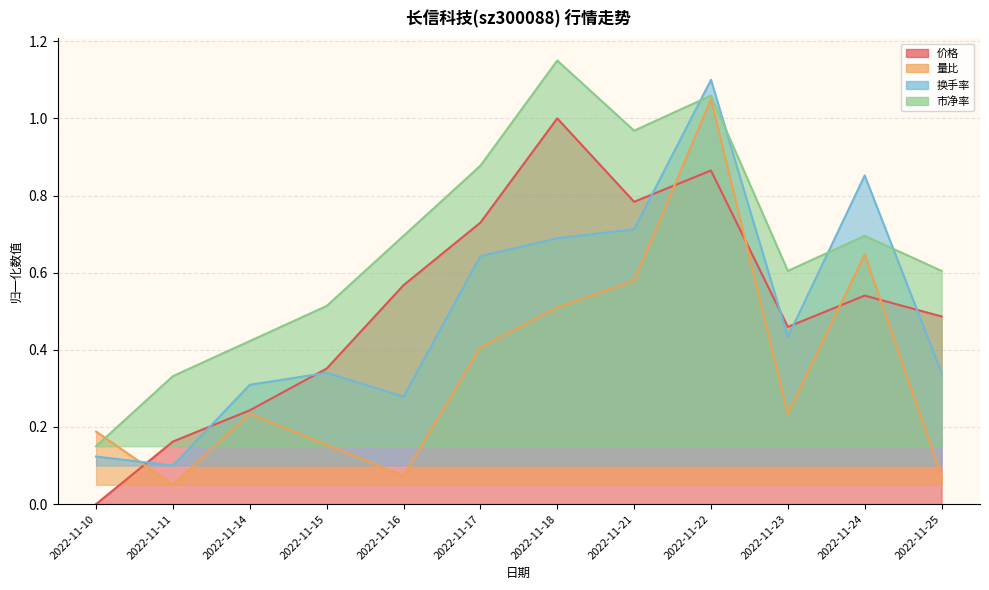

What is the difference between the maximum and minimum values in the 量比 series?

1.0